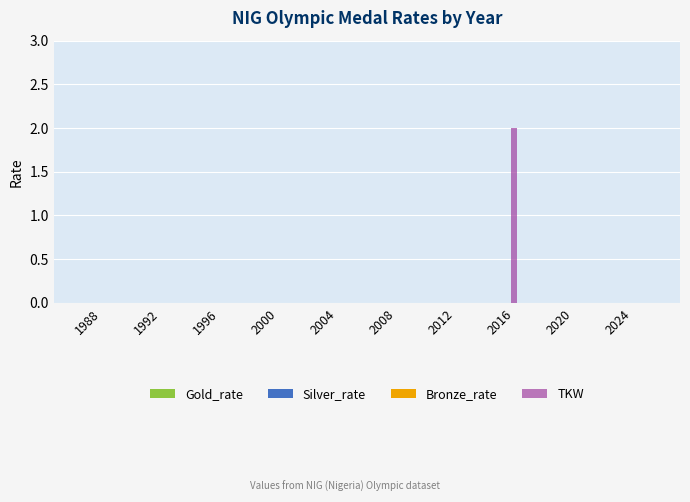

True or false: the data shows 0 at 2004.

True